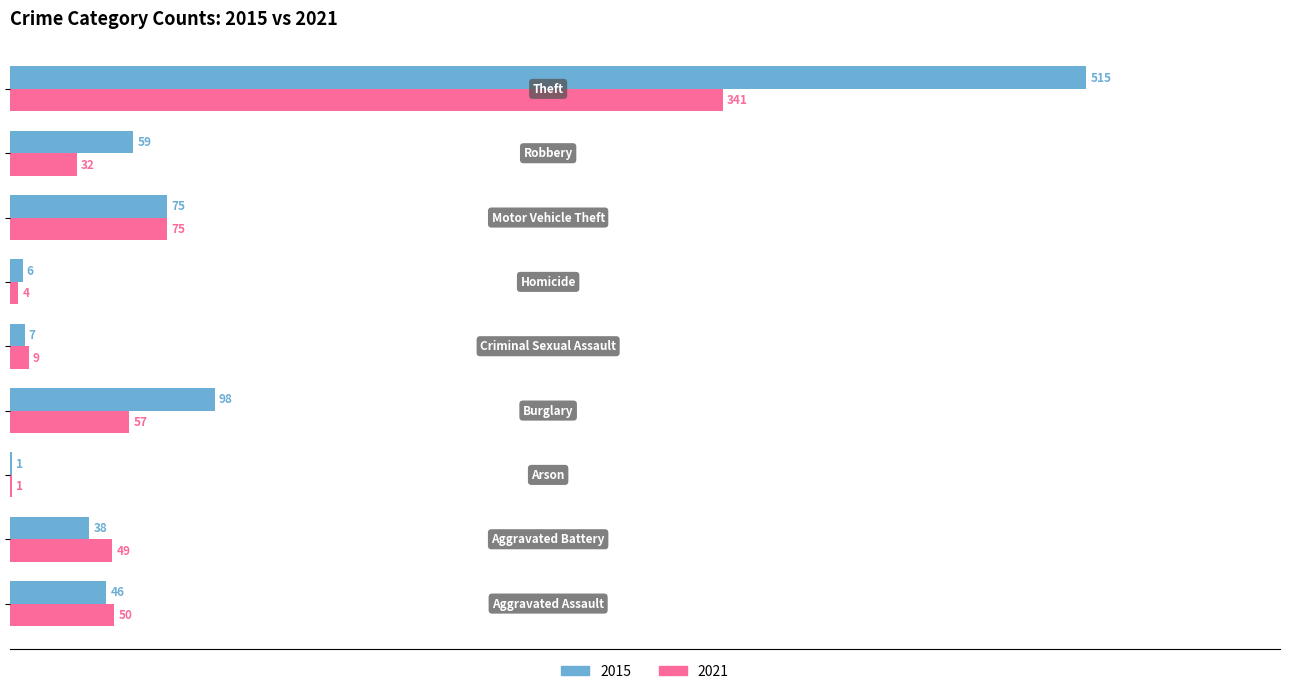

What is the sum of all 2021 values?

618